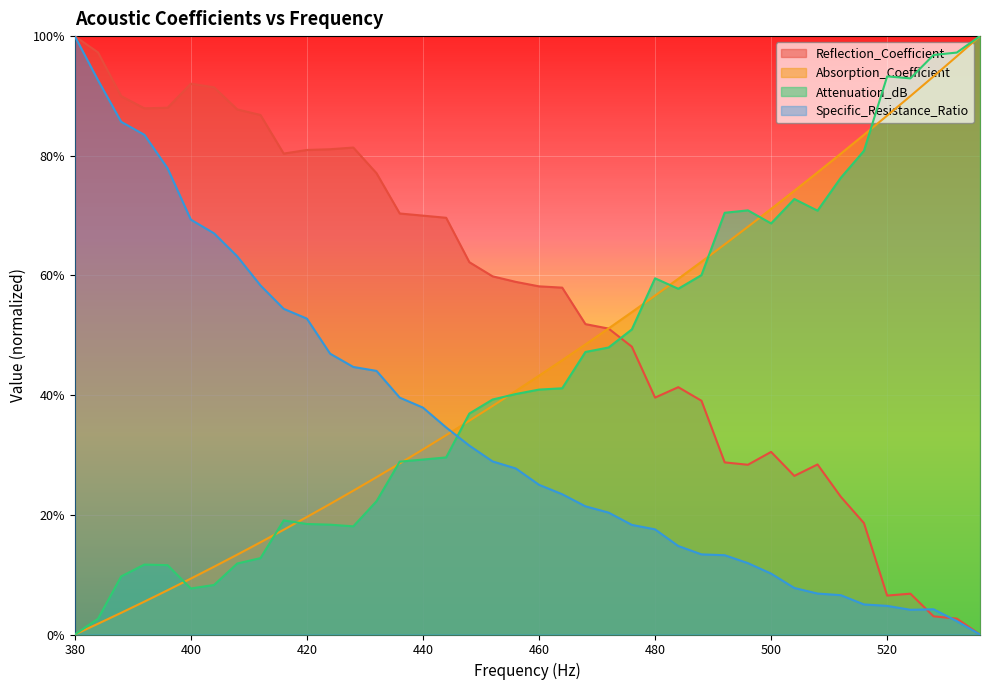

What is the sum of the Specific_Resistance_Ratio values at 508 and 532?

0.1